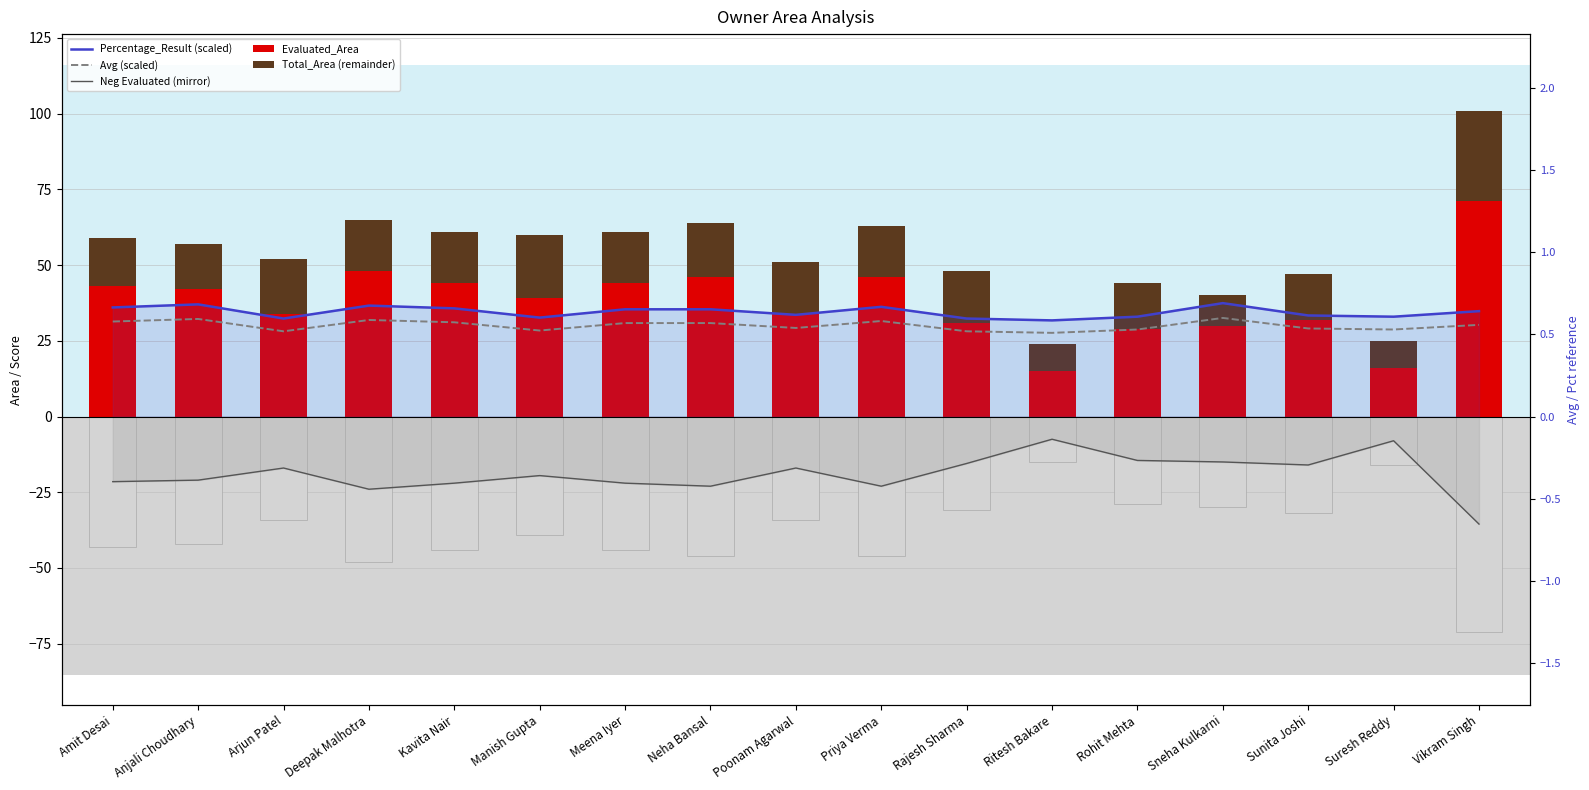

True or false: Evaluated_Area has a value of 44.0 at Meena Iyer.

True